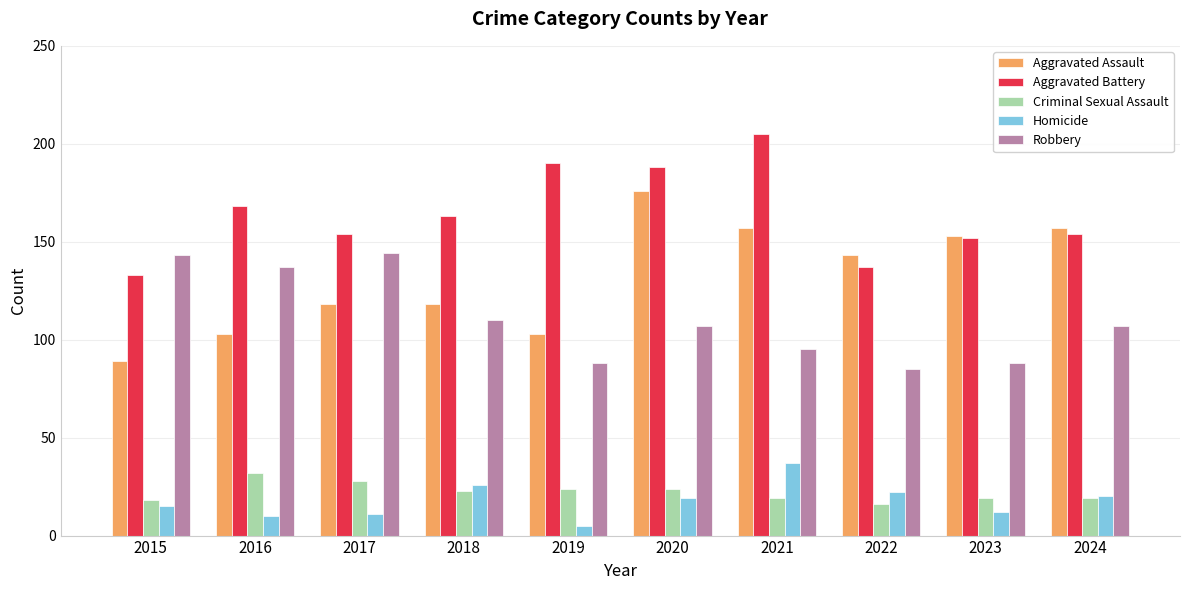

True or false: Robbery has a value of 234 at 2015.

False